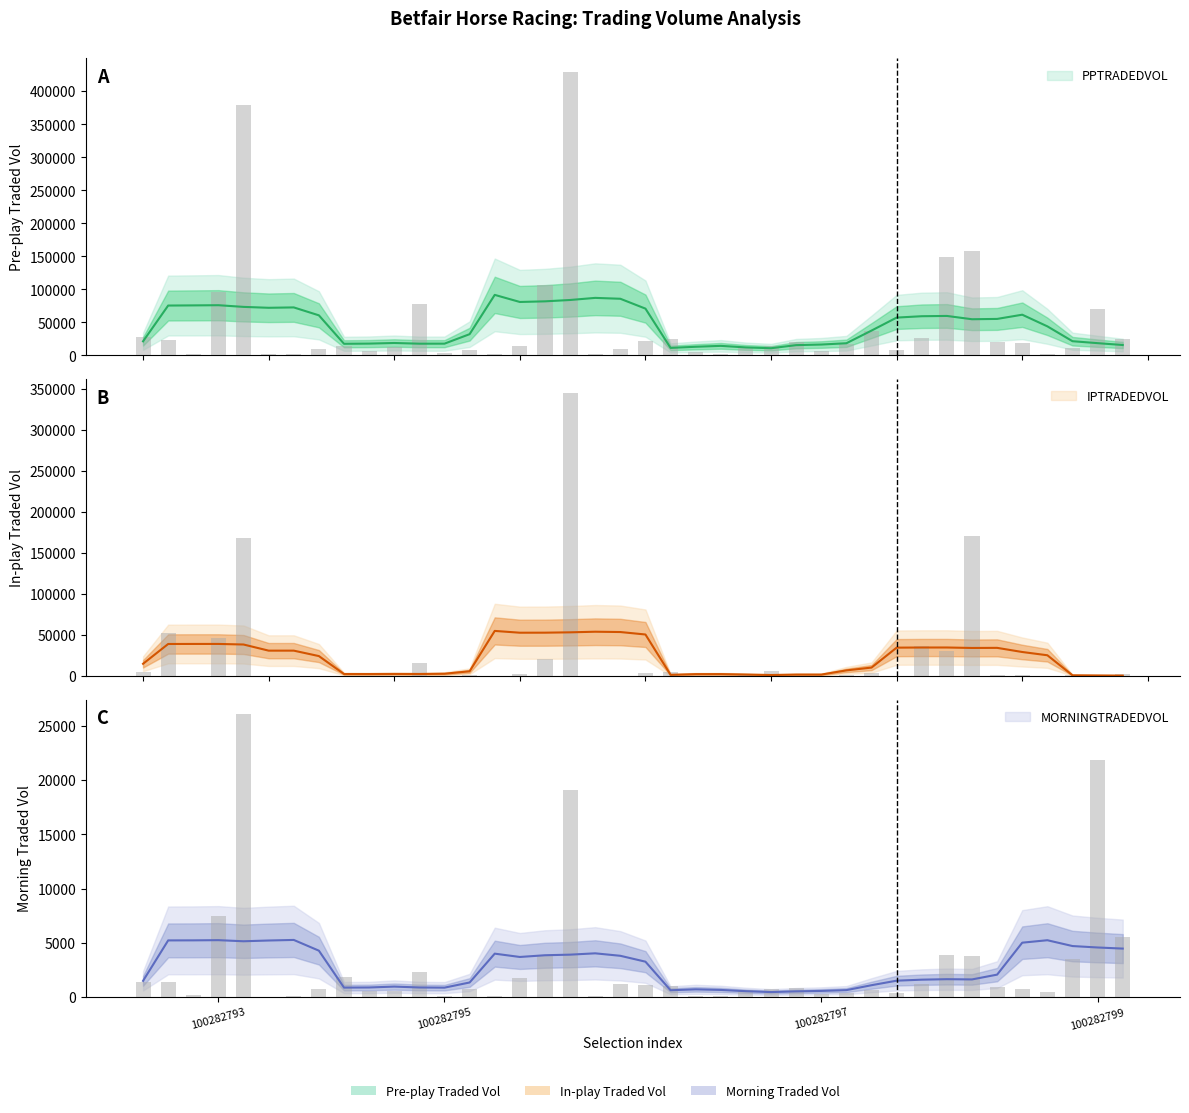

Which series has the largest total across all categories?

PPTRADEDVOL